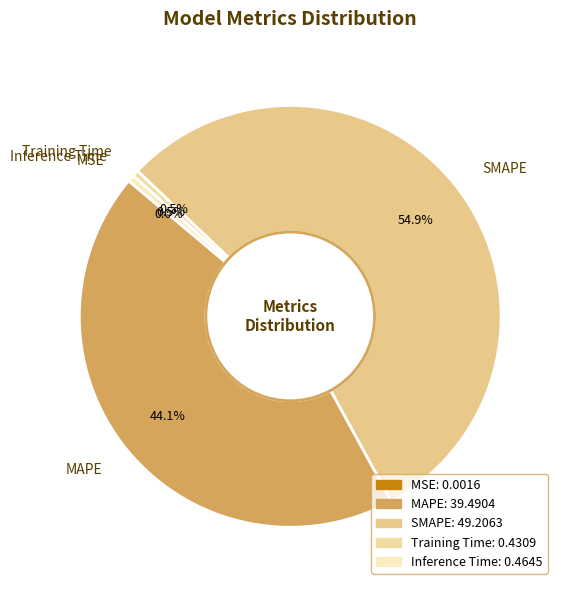

Which has a higher value, Inference Time or SMAPE?

SMAPE